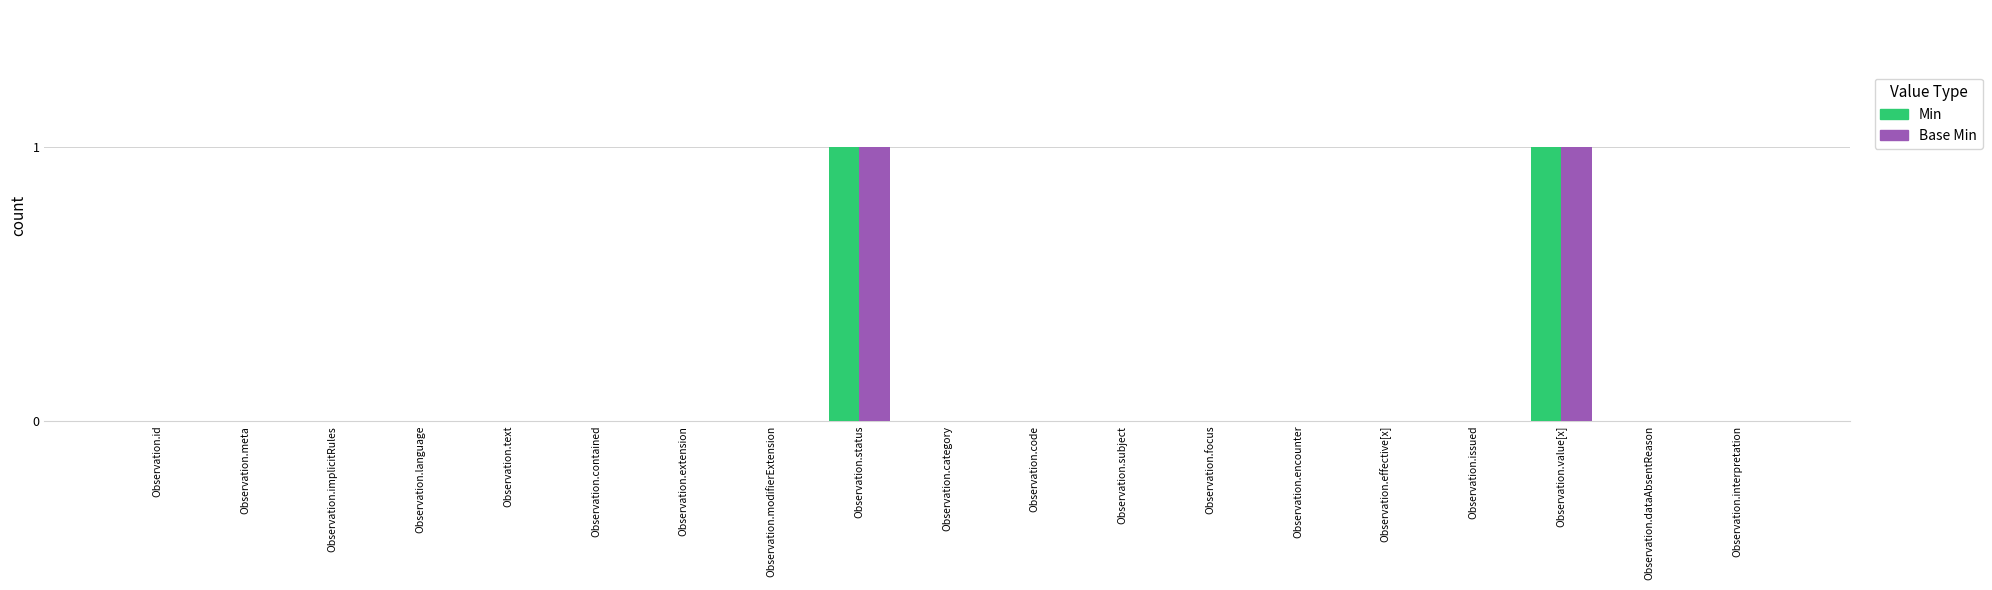

The value of Min at Observation.dataAbsentReason is 0. True or false?

True